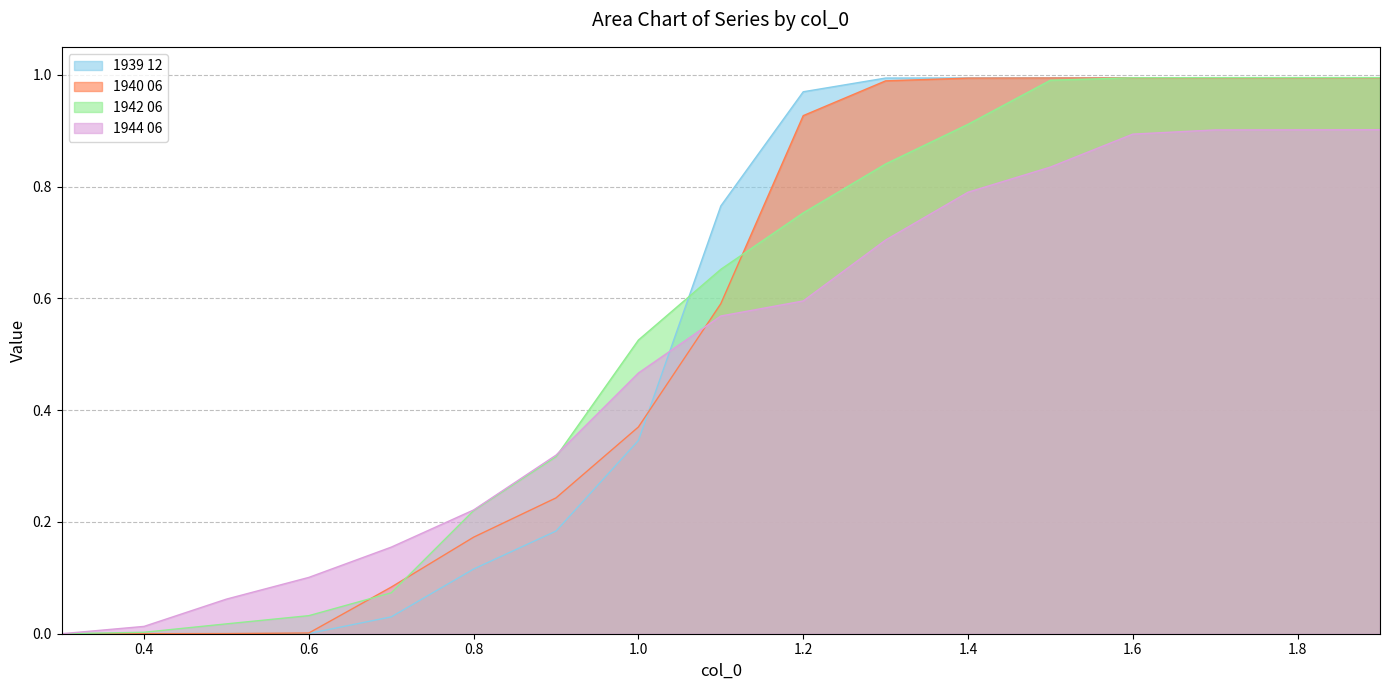

Rank the series by their maximum value, from highest to lowest.

1942 06, 1939 12, 1940 06, 1944 06